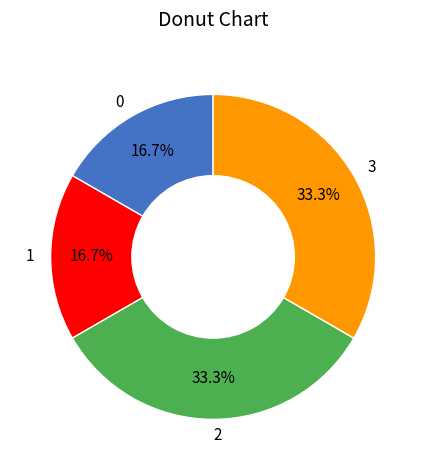

What is the ratio of the value at 3 to the value at 2?

1.0